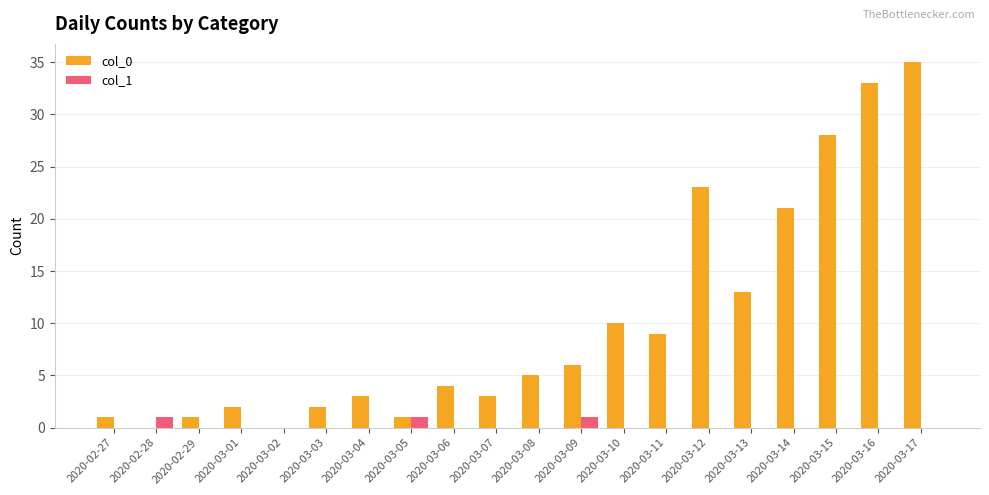

Which series has the largest total across all categories?

col_0